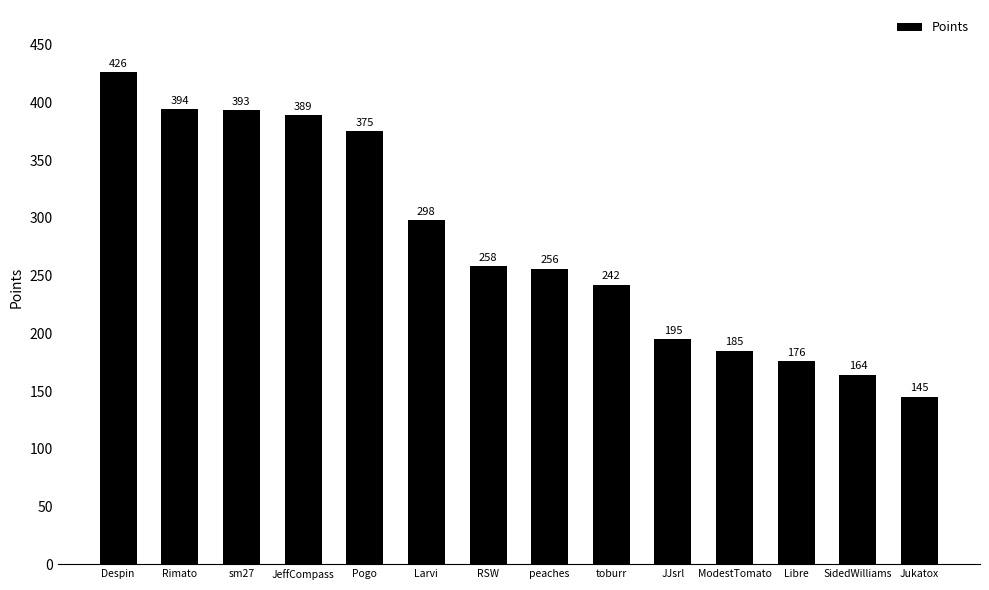

At which category does the chart reach its minimum across all series?

Jukatox